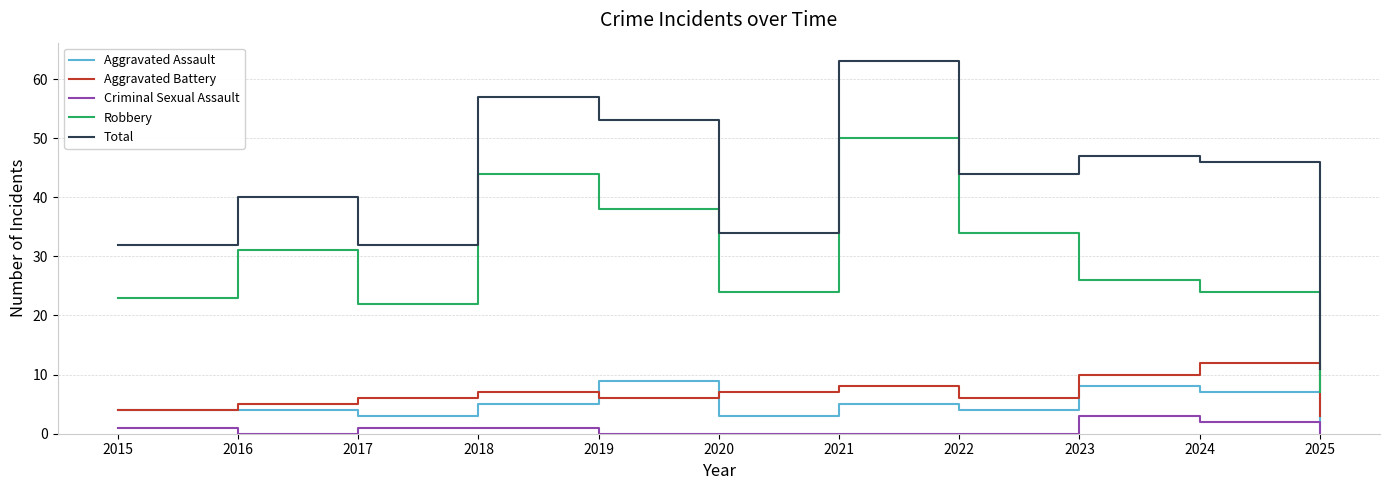

Reading left to right, transcribe all the data shown in this chart.

Aggravated Assault: 4	4	3	5	9	3	5	4	8	7	1
Aggravated Battery: 4	5	6	7	6	7	8	6	10	12	3
Criminal Sexual Assault: 1	0	1	1	0	0	0	0	3	2	0
Robbery: 23	31	22	44	38	24	50	34	26	24	7
Total: 32	40	32	57	53	34	63	44	47	46	11